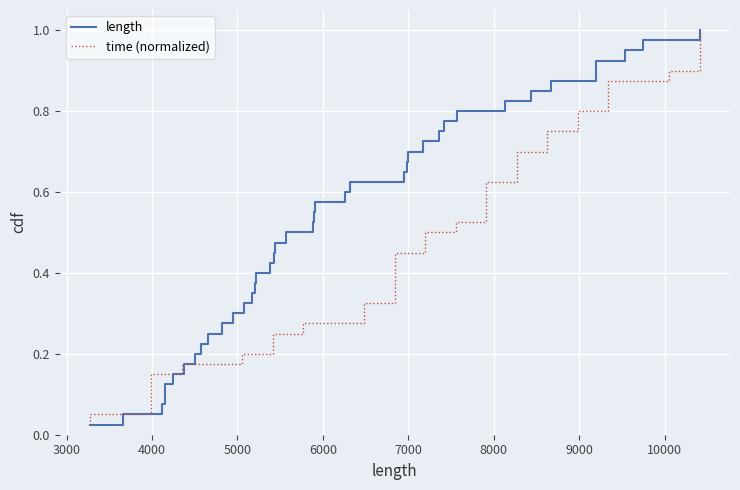

Count the number of data series in this chart.

2